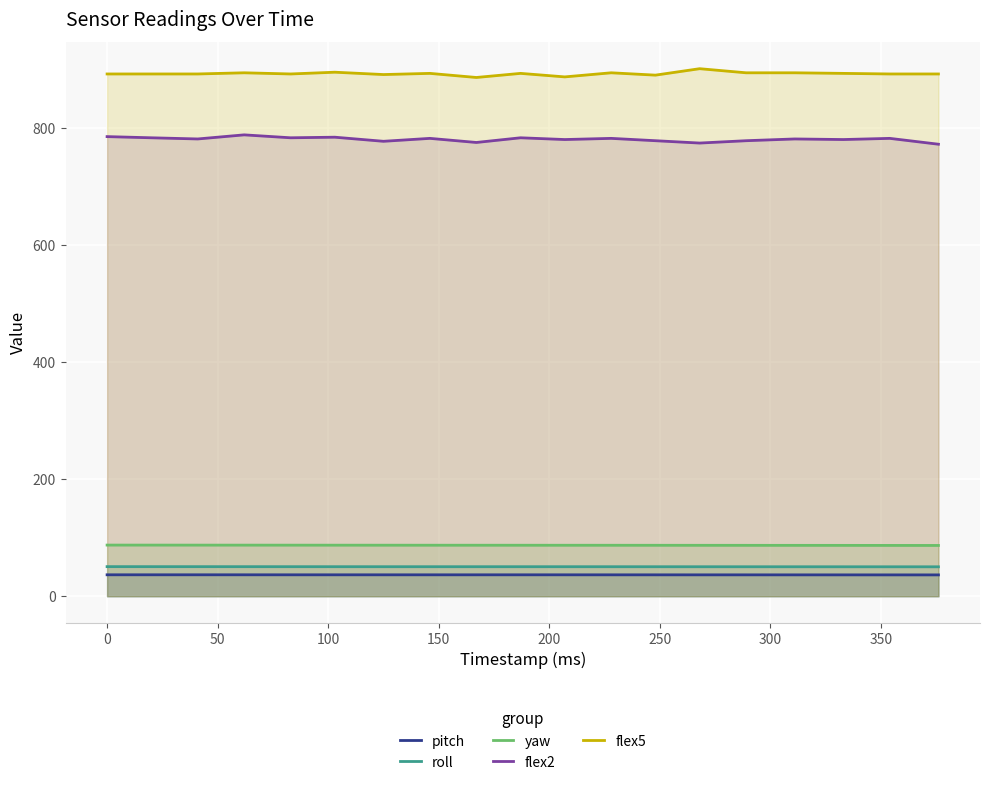

Reading left to right, what are all the values shown in this chart?

pitch: 36.6	36.6	36.6	36.6	36.6	36.6	36.6	36.6	36.6	36.6	36.6	36.6	36.6	36.5	36.5	36.5	36.5	36.5	36.5
roll: 50.6	50.5	50.5	50.5	50.5	50.5	50.4	50.4	50.4	50.4	50.4	50.4	50.4	50.4	50.4	50.4	50.3	50.3	50.3
yaw: 87.4	87.3	87.3	87.3	87.2	87.2	87.2	87.2	87.1	87.1	87.1	87.1	87.0	87.0	87.0	86.9	86.9	86.8	86.8
flex2: 785.0	783.0	781.0	788.0	783.0	784.0	777.0	782.0	775.0	783.0	780.0	782.0	778.0	774.0	778.0	781.0	780.0	782.0	772.0
flex5: 892.0	892.0	892.0	894.0	892.0	895.0	891.0	893.0	886.0	893.0	887.0	894.0	890.0	901.0	894.0	894.0	893.0	892.0	892.0